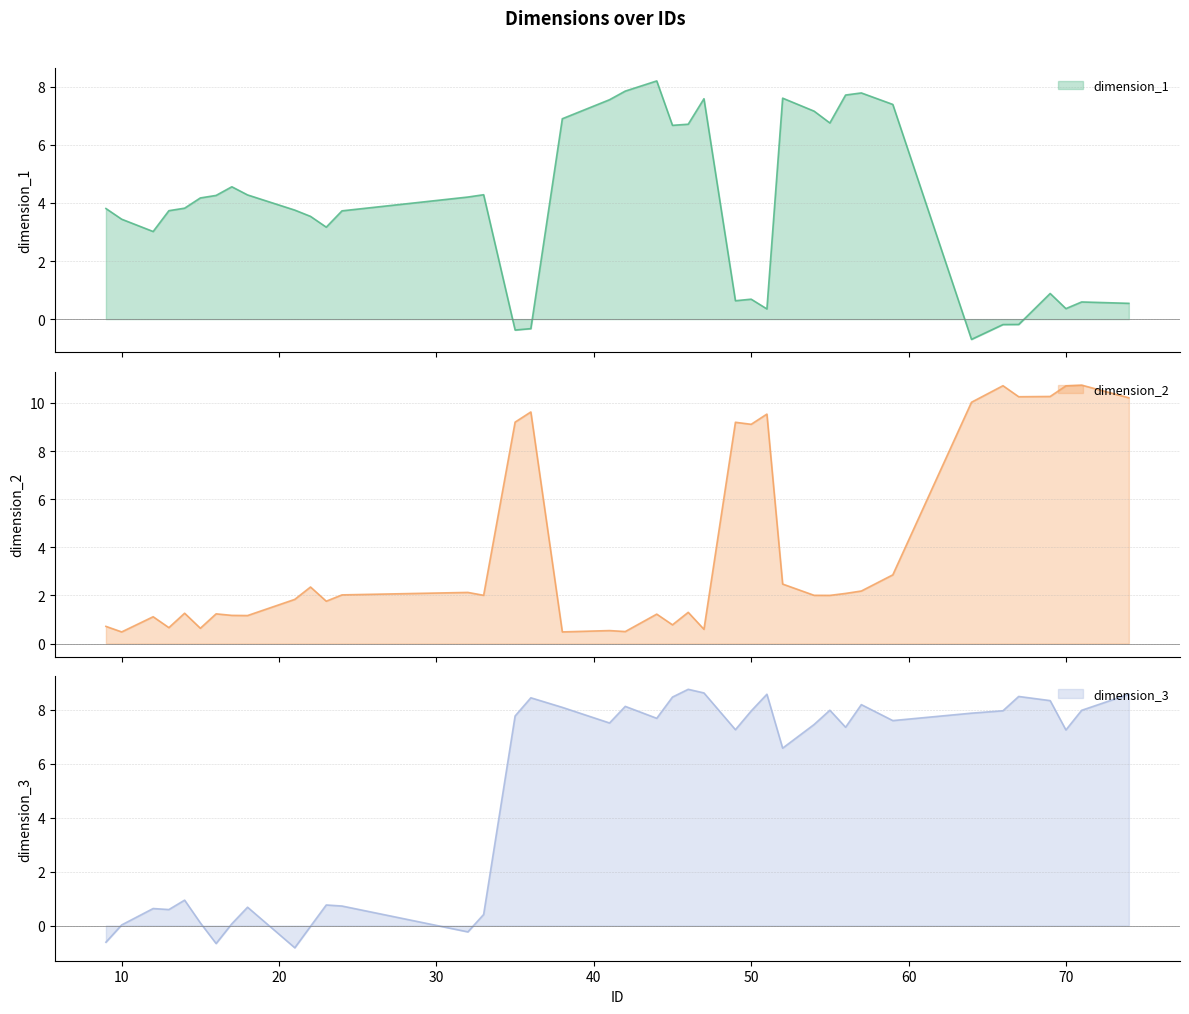

How many data points in dimension_2 are above 2?

22